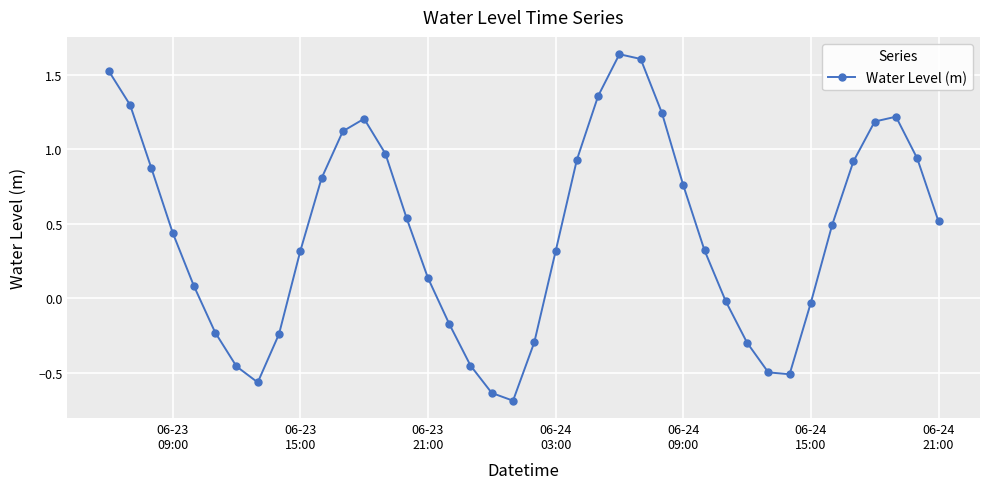

How many points are lower than both their immediate neighbors (excluding endpoints)?

3